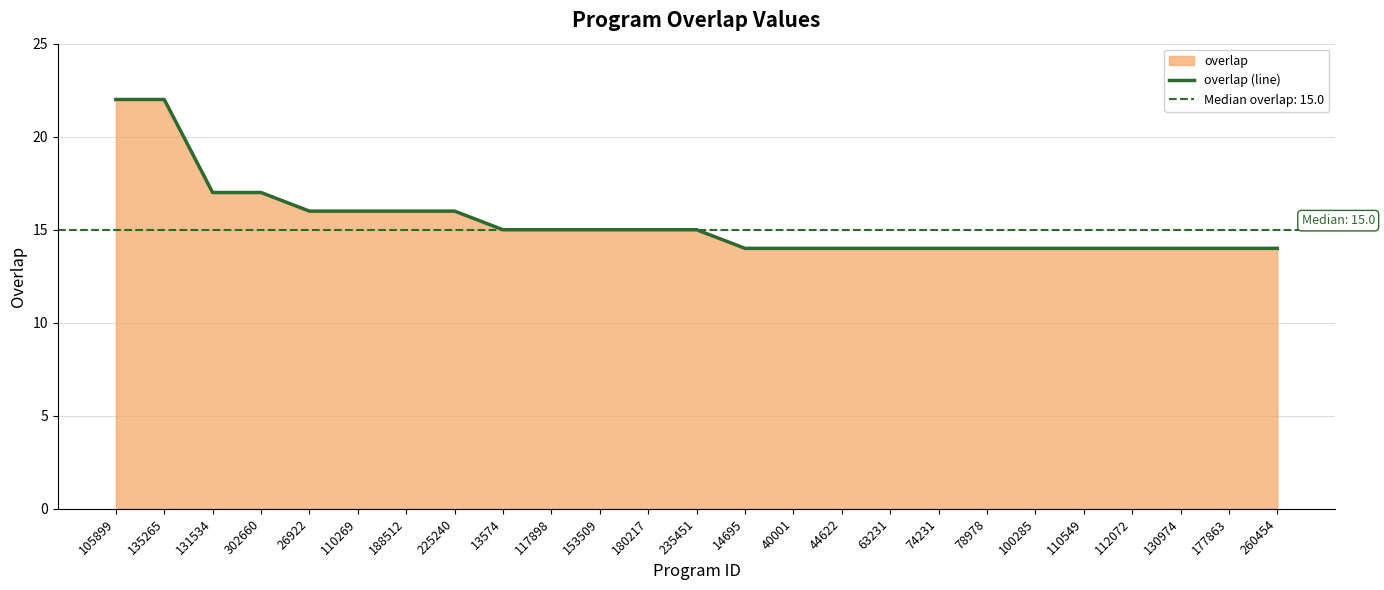

Is it true that the value at 110549 is 5?

False